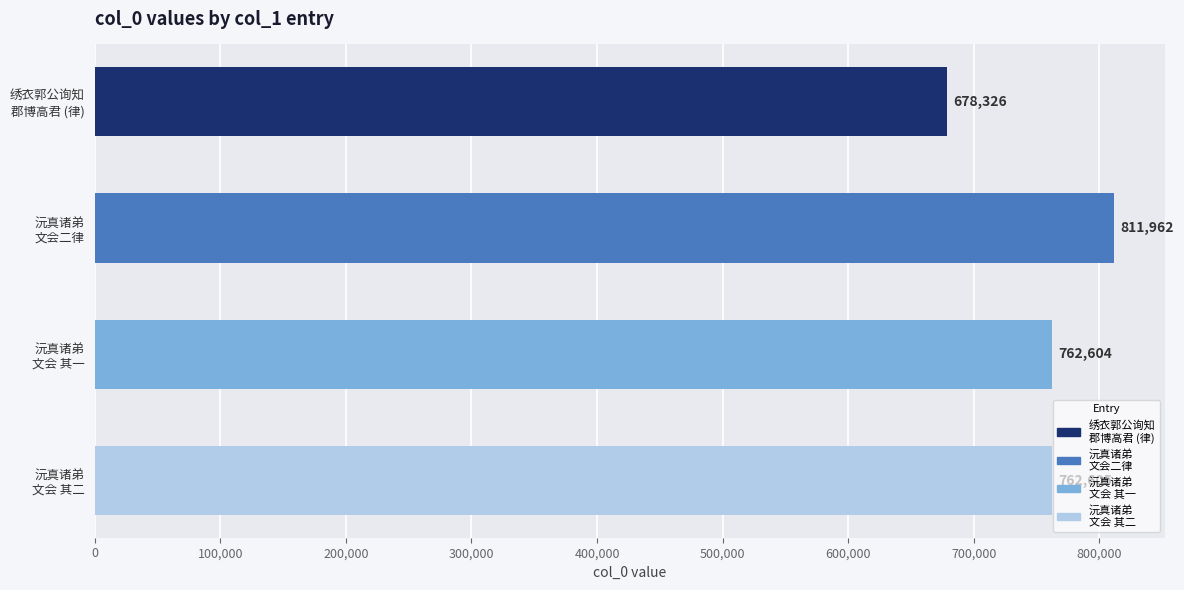

What is the average value?

753874